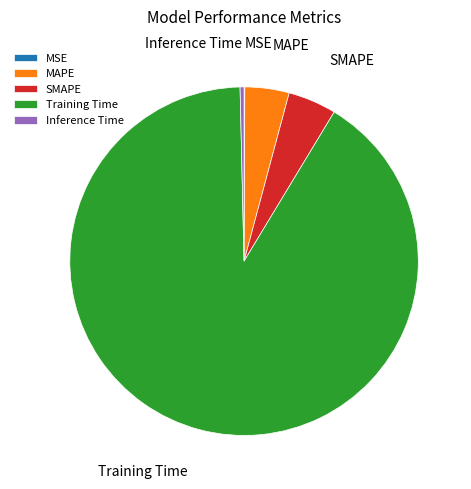

Between MAPE and Inference Time, which is larger?

MAPE